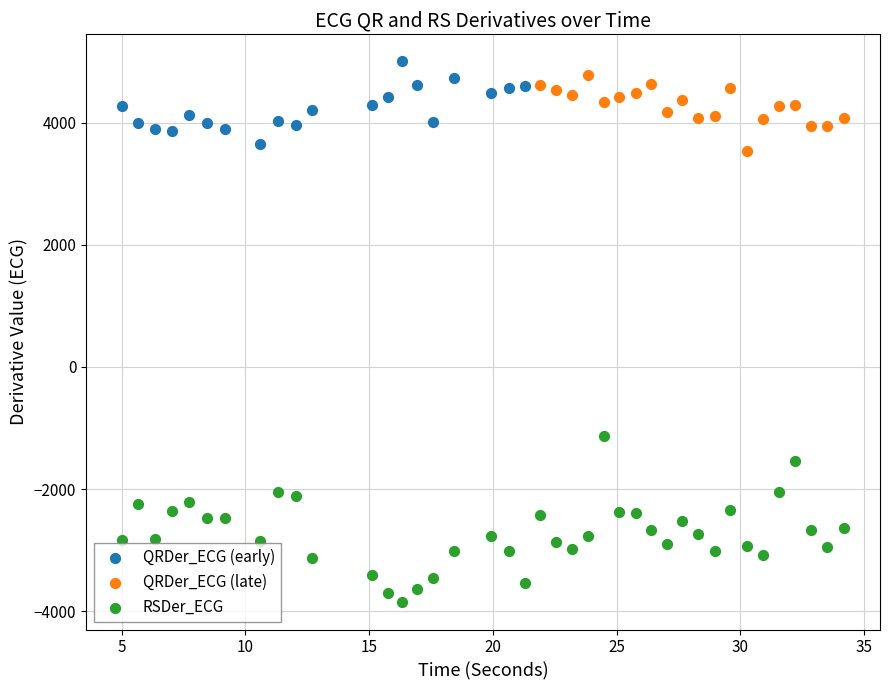

What are all the series names shown in the legend?

QRDer_ECG (early), QRDer_ECG (late), RSDer_ECG